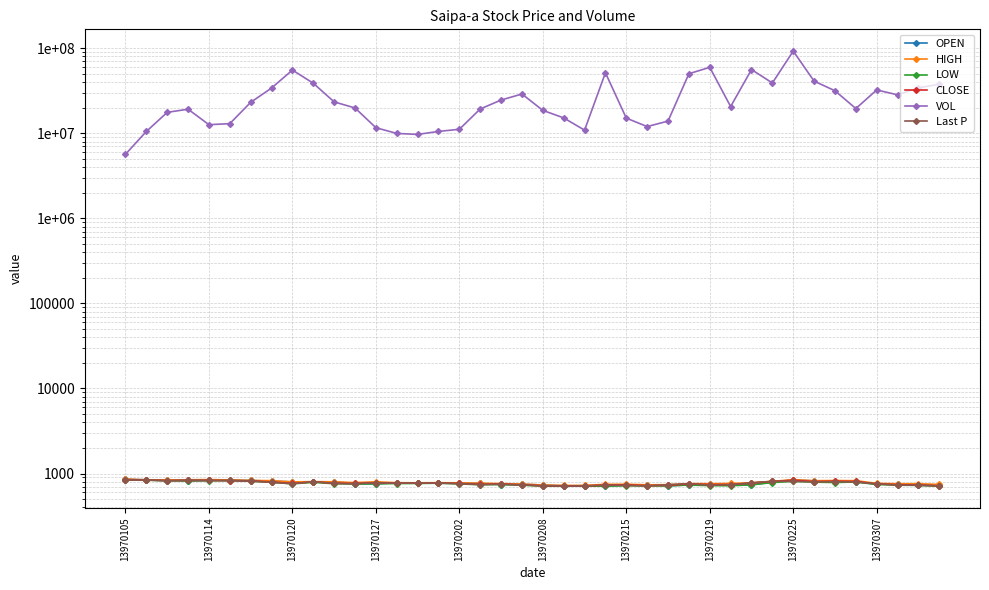

Is the value of HIGH at 13970105 greater than the value of LOW at 34?

Yes